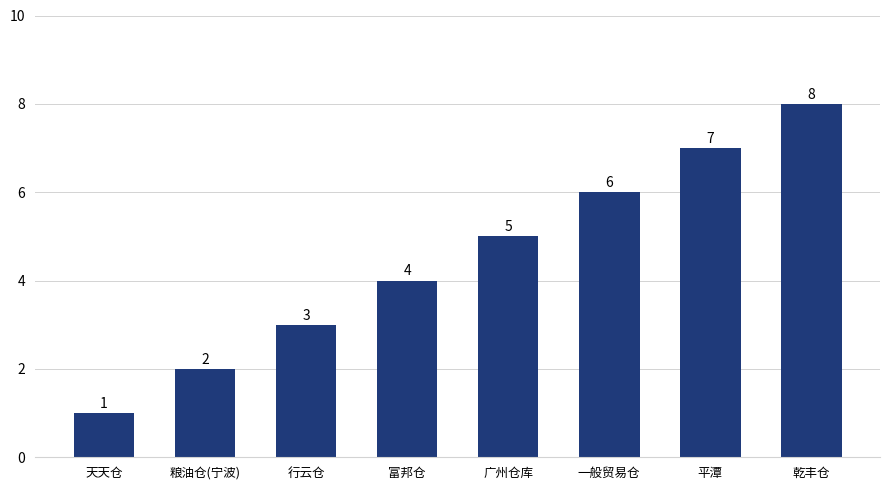

Count the number of data series in this chart.

1